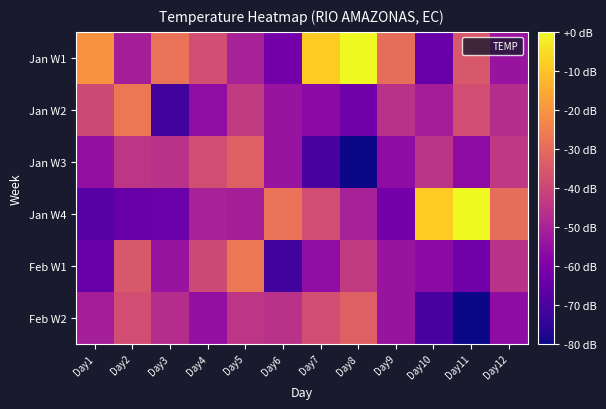

Which series has the largest range (max minus min)?

Jan W4